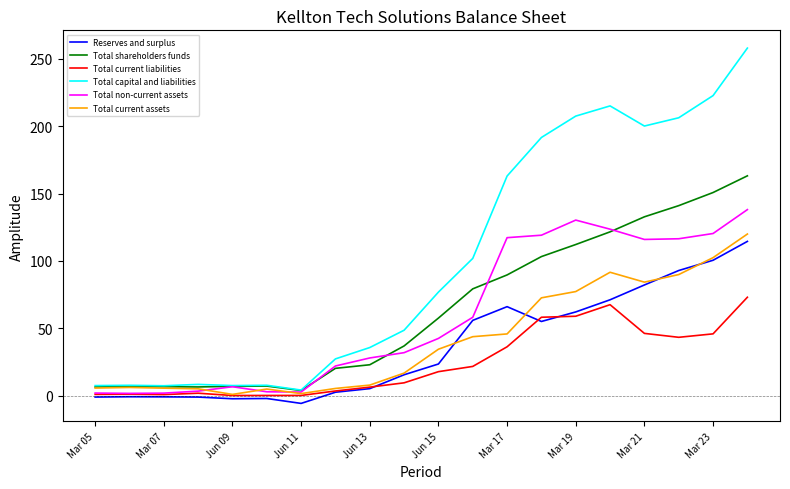

True or false: Total capital and liabilities has more than 1 points higher than both neighbors.

True